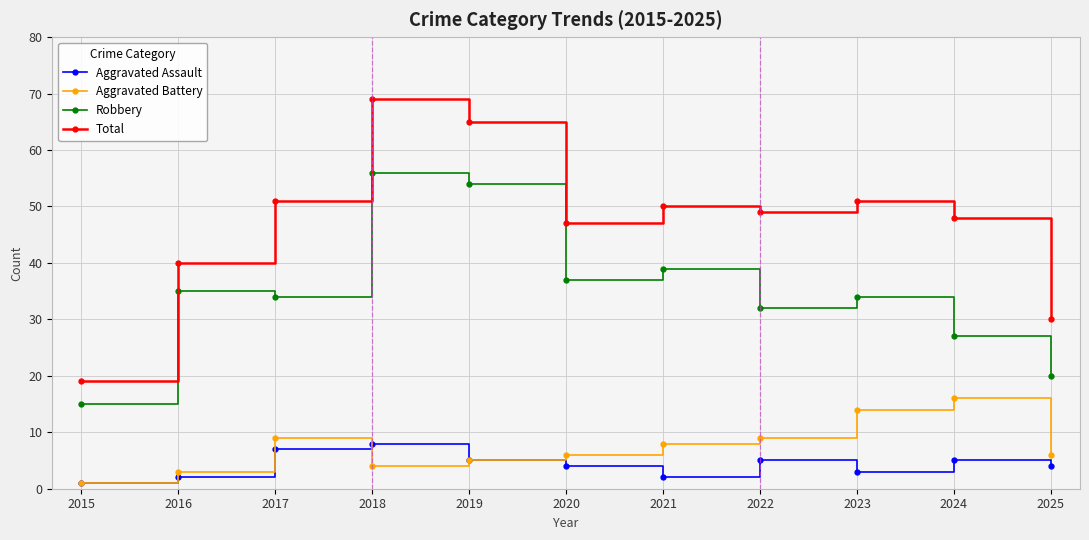

Reading left to right, list all the values displayed in this chart.

Aggravated Assault: 1	2	7	8	5	4	2	5	3	5	4
Aggravated Battery: 1	3	9	4	5	6	8	9	14	16	6
Robbery: 15	35	34	56	54	37	39	32	34	27	20
Total: 19	40	51	69	65	47	50	49	51	48	30